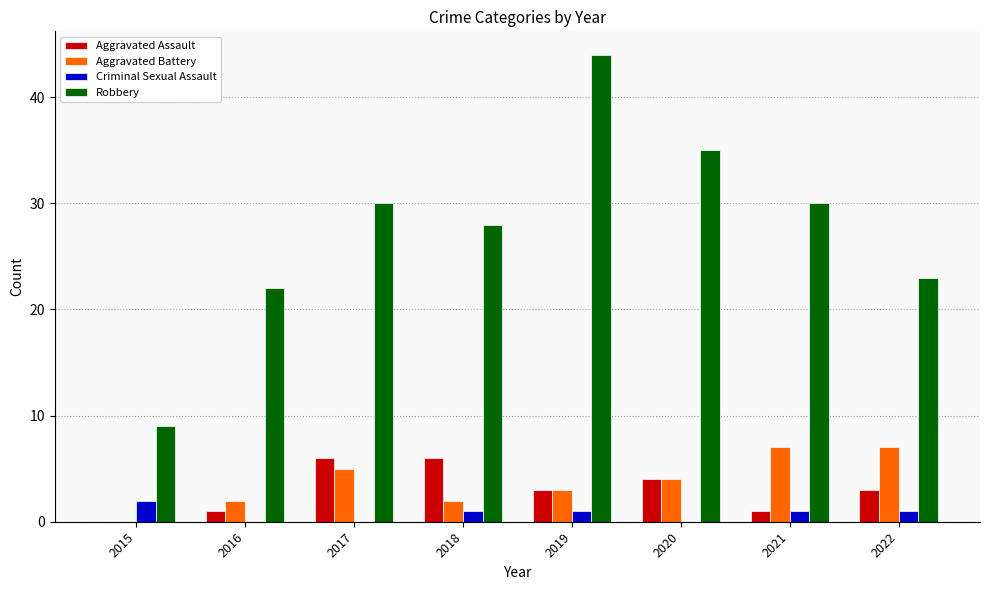

Which series has the largest total across all categories?

Robbery